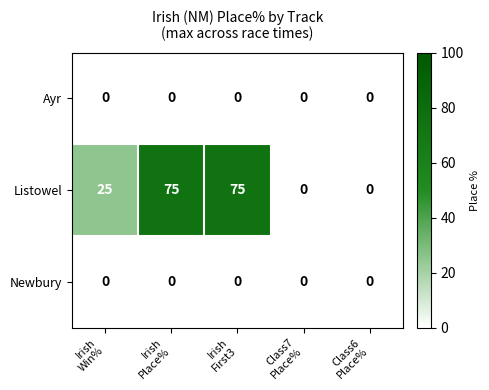

Which series has the largest total across all categories?

Listowel